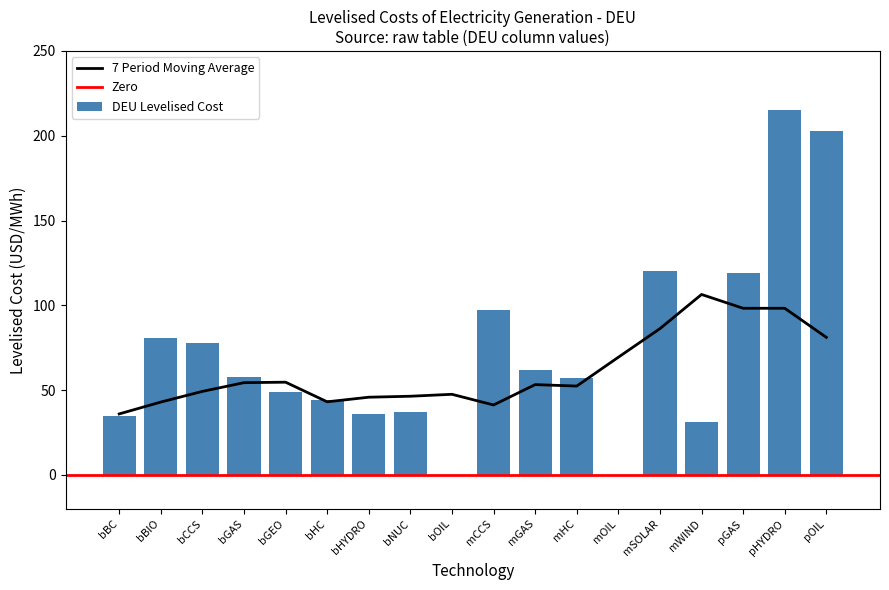

How many values are below 58?

9